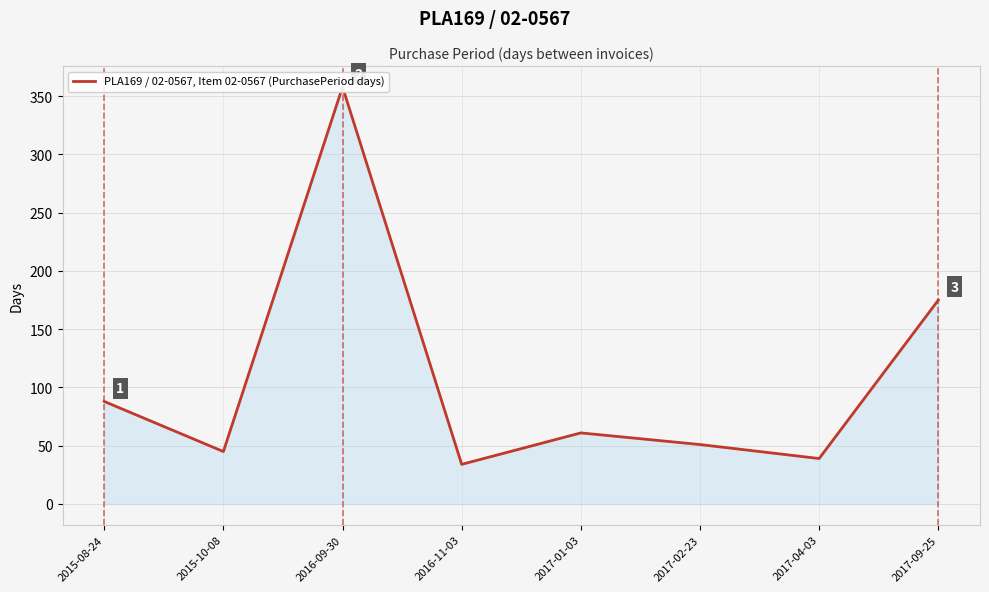

What position from the right is 2015-08-24?

8